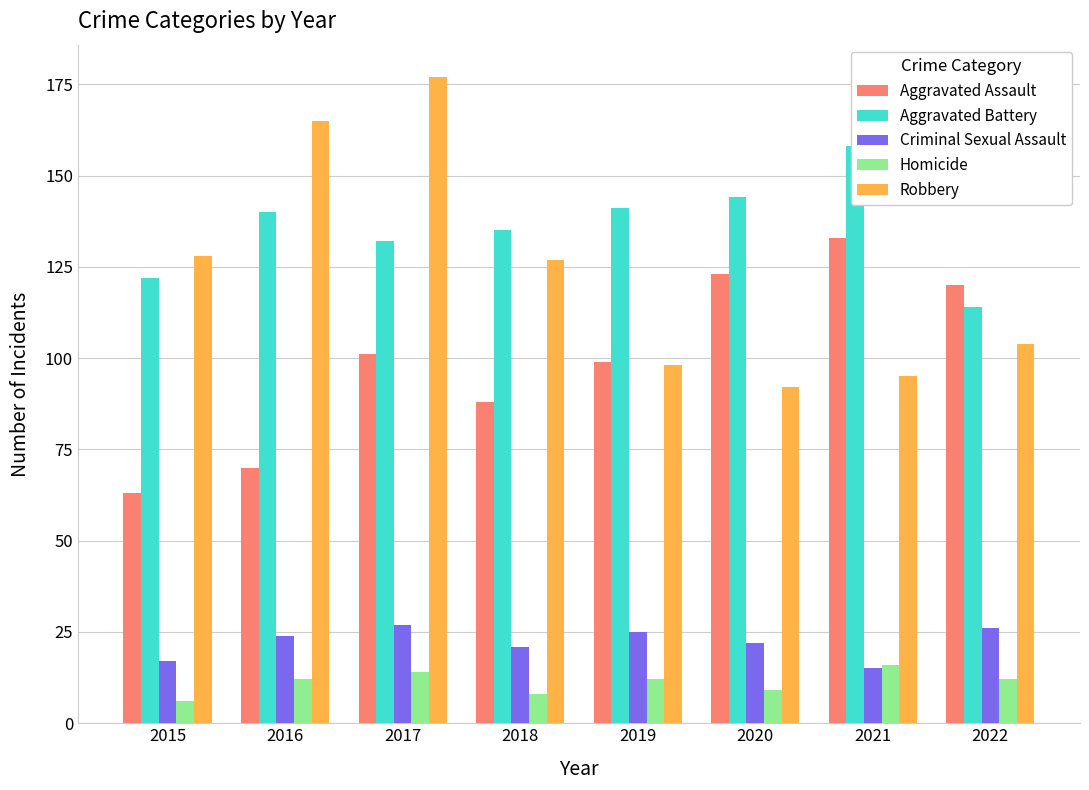

What is the value of the Aggravated Assault bar at the 5th from the left?

99